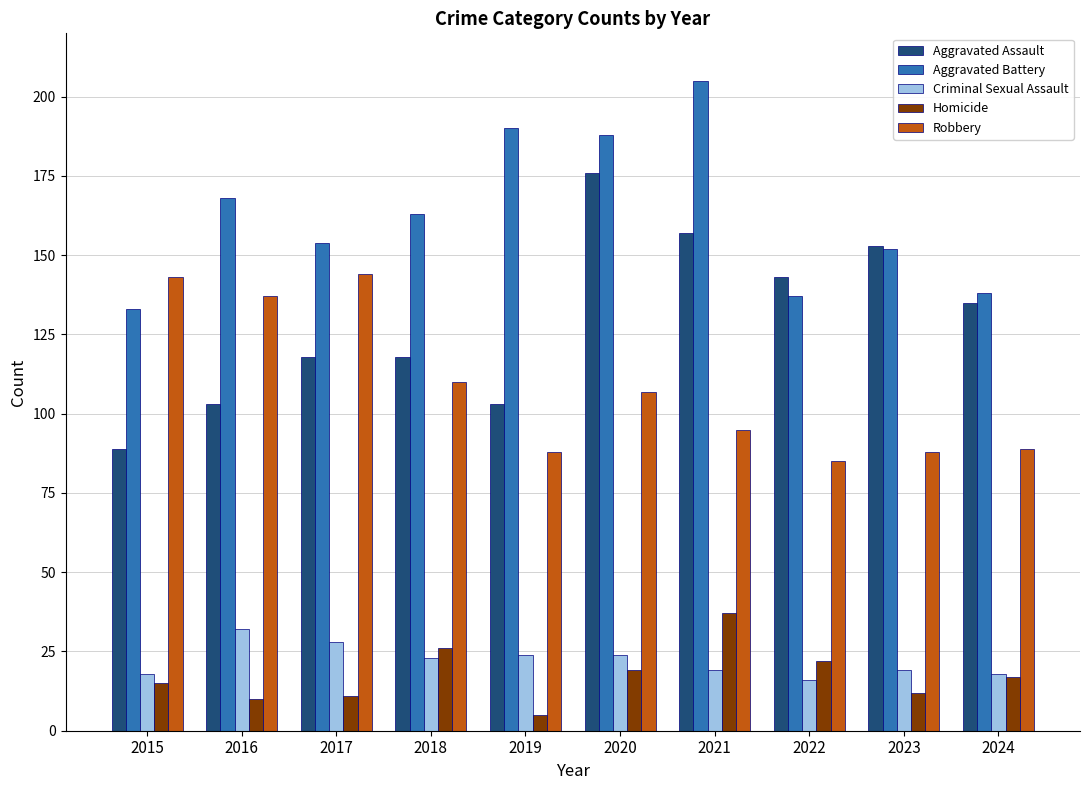

Which category has the lowest value in the Robbery series?

2022